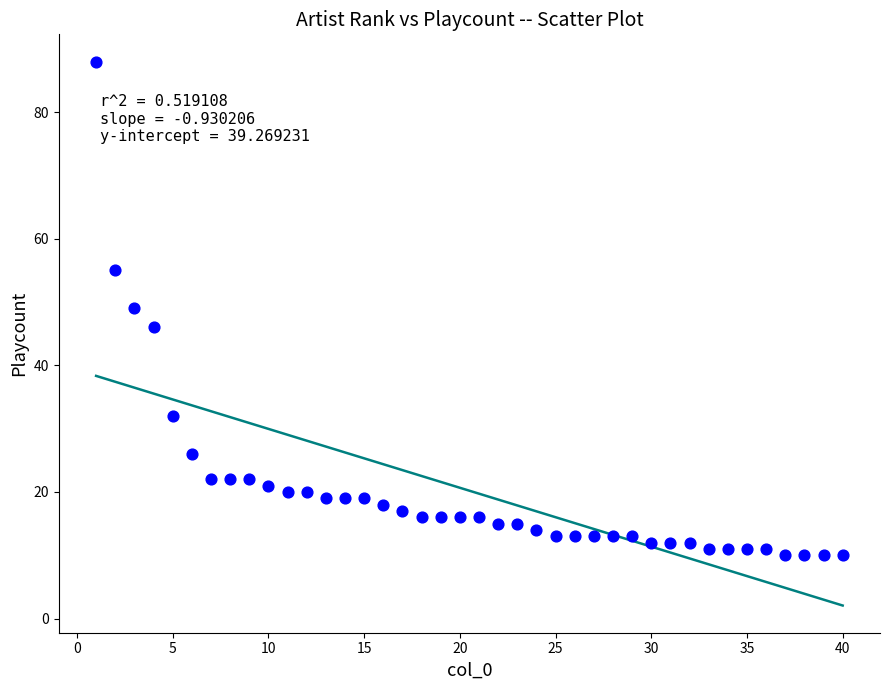

What is the range of Y values (max minus min)?

78